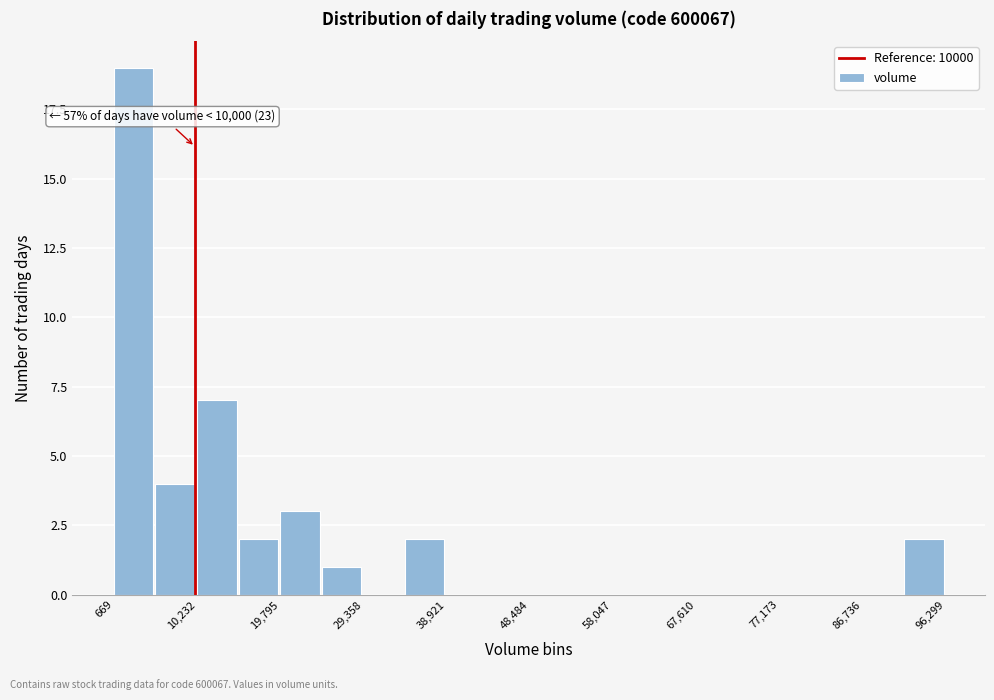

Over which range of the x-axis is the bar tallest?

1000 to 5000